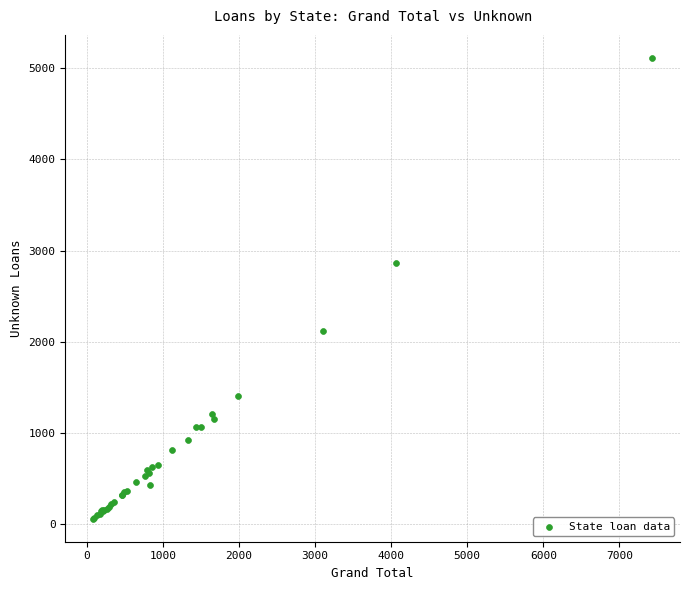

What Y value in the scatter plot is closest to 2585?

2863